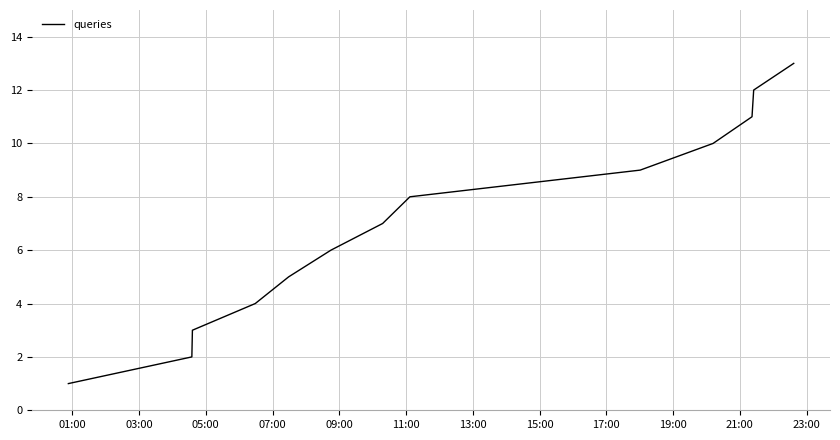

What is the difference between the maximum and minimum values?

12